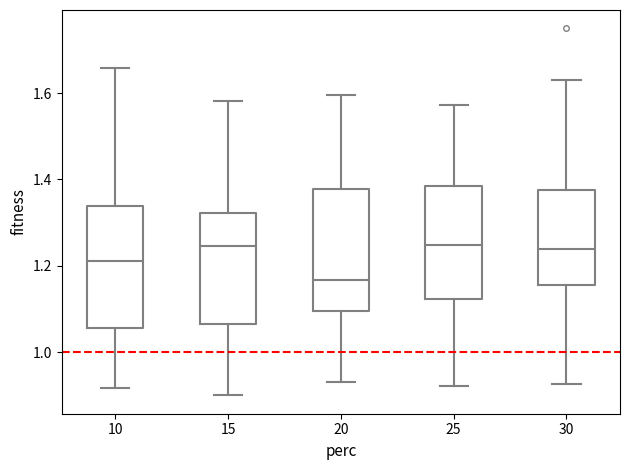

Reading left to right, read every box against the y-axis: the position of its median line, the range the box covers, and the ends of its whiskers. The values are not printed on the chart, so give them approximately, as read against the axis.

10: median 1.22, box 1.06 to 1.34, whiskers 0.92 to 1.66
15: median 1.24, box 1.06 to 1.32, whiskers 0.90 to 1.58
20: median 1.16, box 1.10 to 1.38, whiskers 0.94 to 1.60
25: median 1.24, box 1.12 to 1.38, whiskers 0.92 to 1.58
30: median 1.24, box 1.16 to 1.38, whiskers 0.92 to 1.64